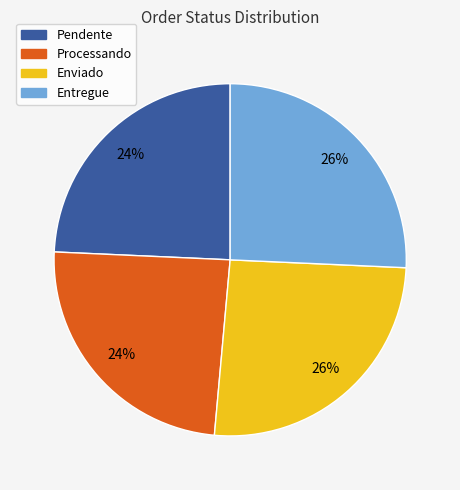

To the nearest percent, what portion does Processando represent?

24%